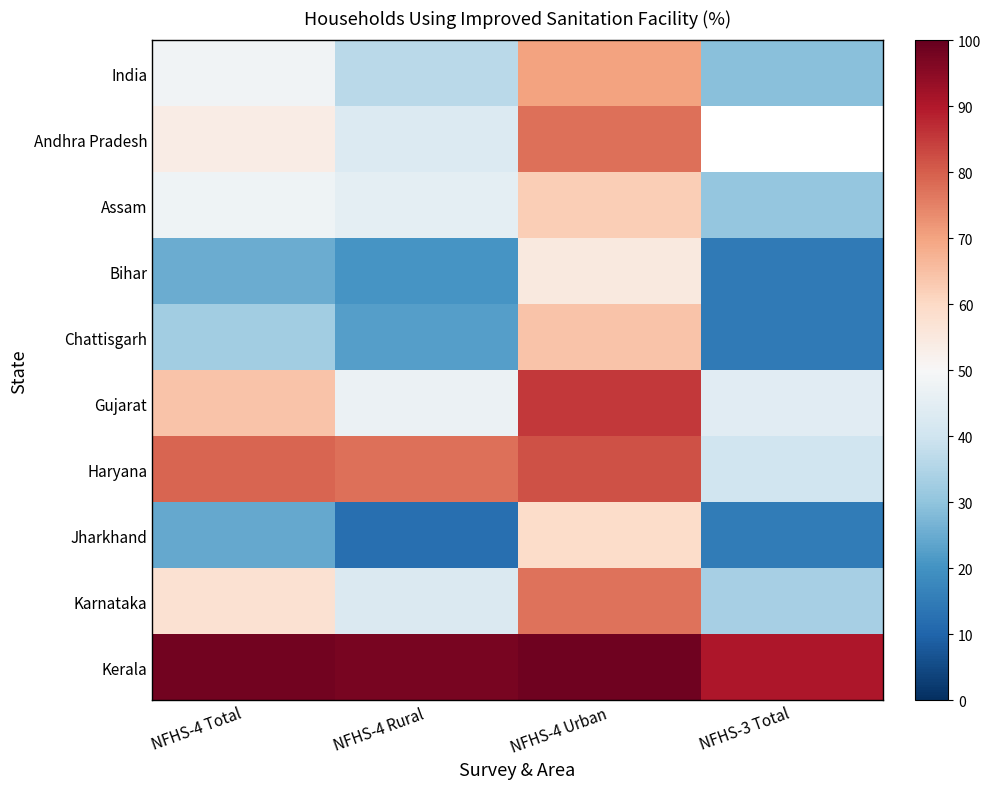

What is the difference between the second highest and second lowest values in the Karnataka series?

15.2